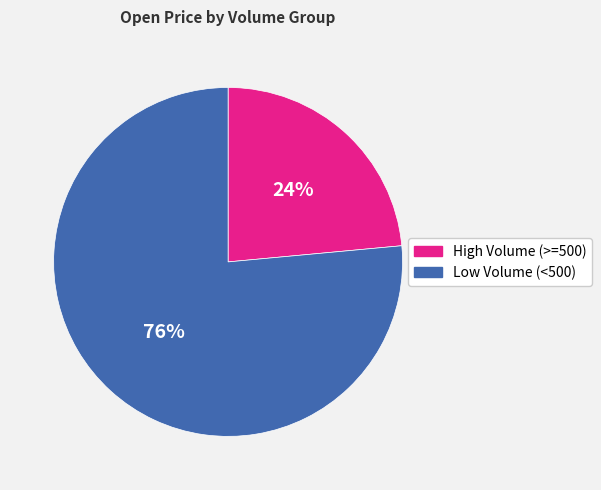

Does any single category account for the majority?

Yes